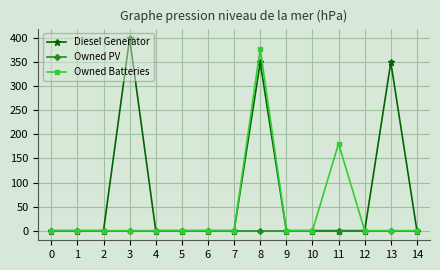

Which series has the widest spread of values?

Diesel Generator